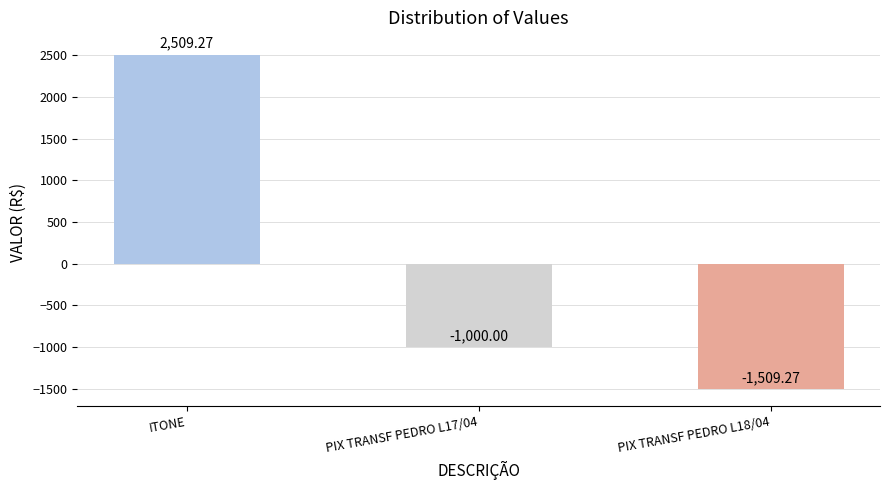

At which label does the data first exceed -1000?

ITONE